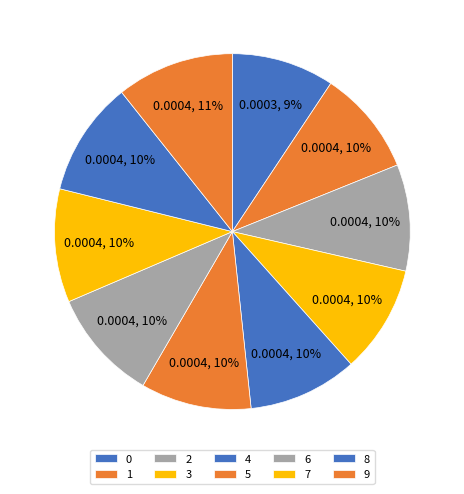

To the nearest percent, what percentage of the pie is 8?

10%